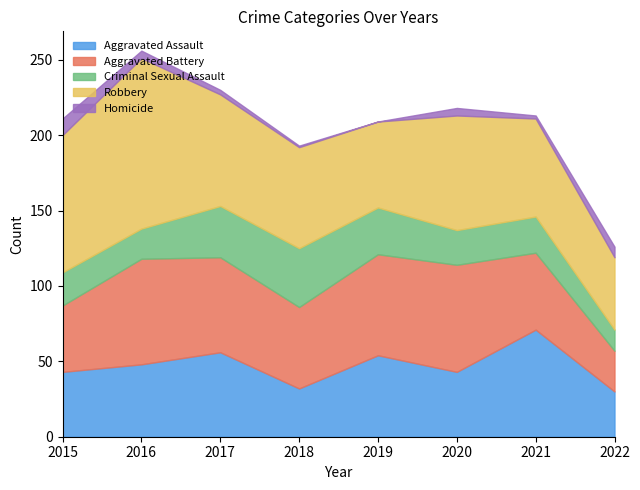

Where is Robbery nearest to the value 80?

2020